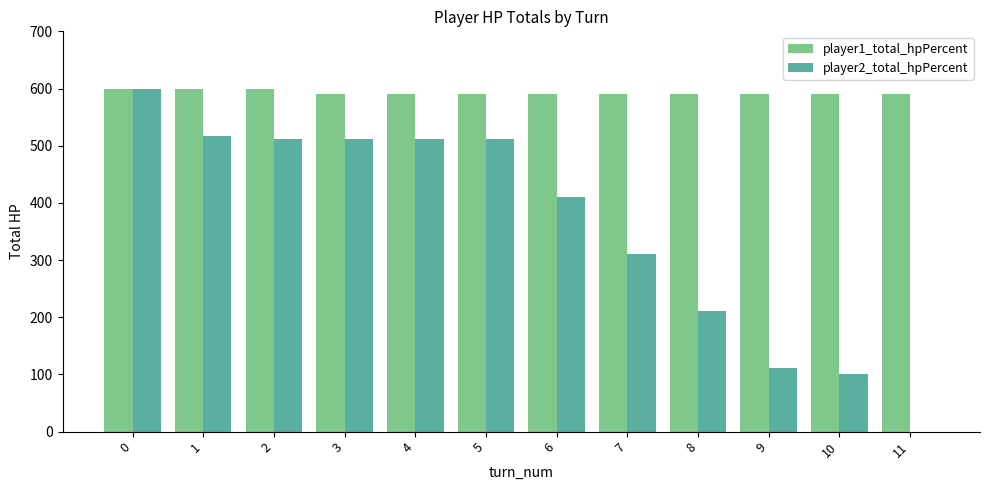

Between 1 and 10, which series saw the biggest shift?

player2_total_hpPercent